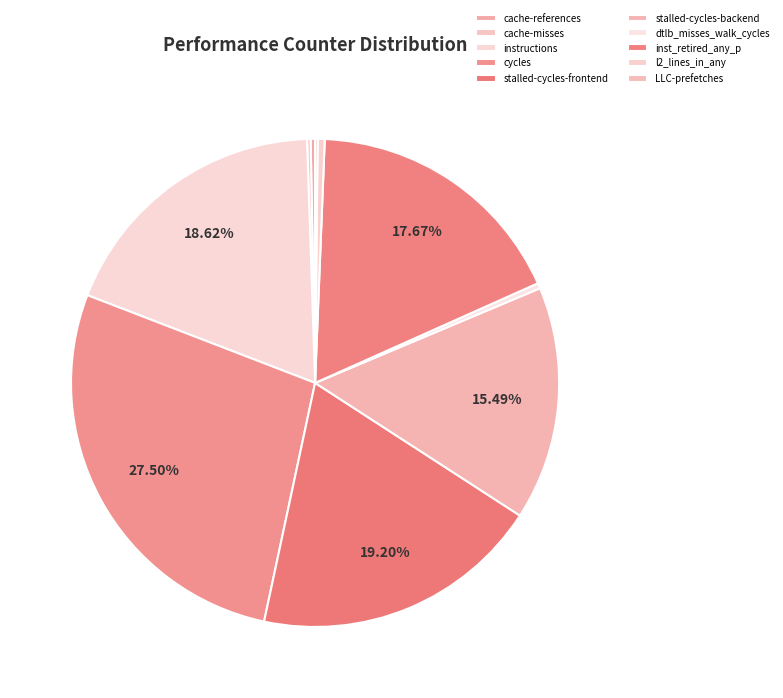

True or false: dtlb_misses_walk_cycles accounts for 1% of the total.

False